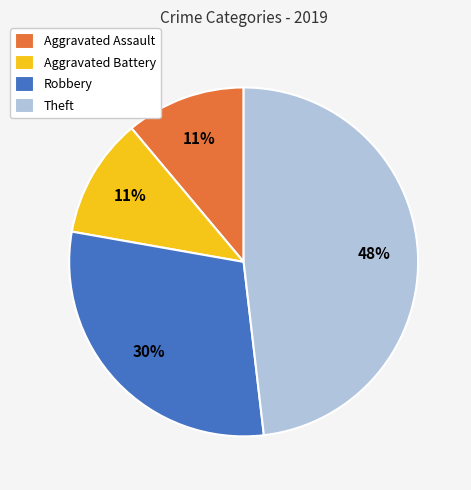

Is the sum of Aggravated Assault and Aggravated Battery greater than half?

No